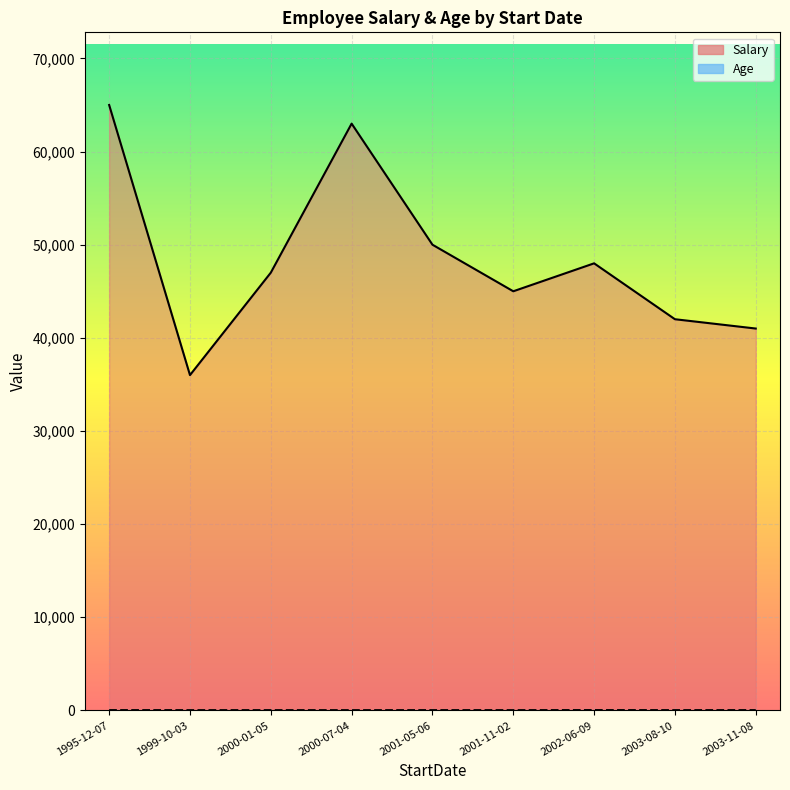

True or false: Age has more than 2 points higher than both neighbors.

False